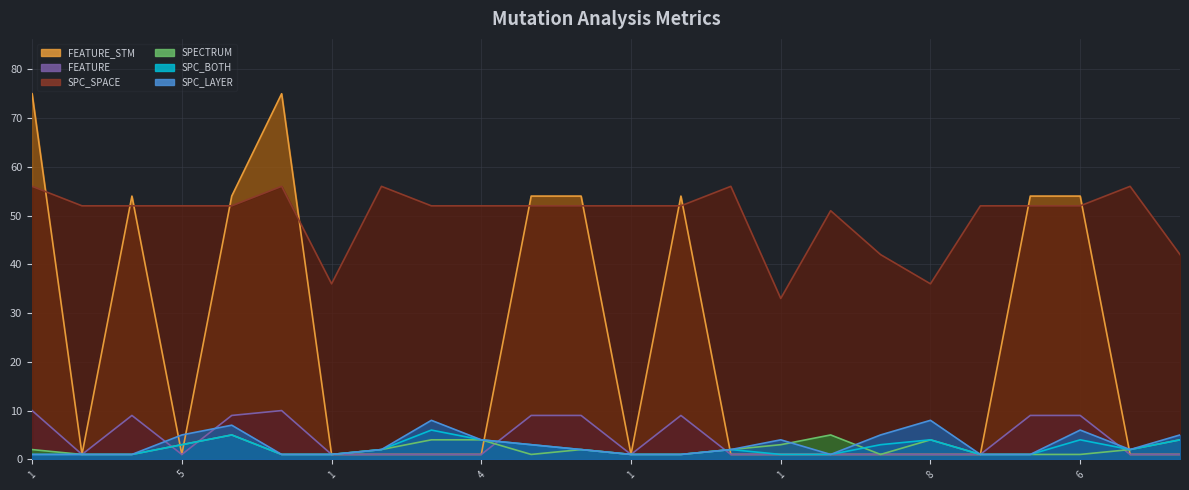

At how many categories does at least one series exceed 72?

2